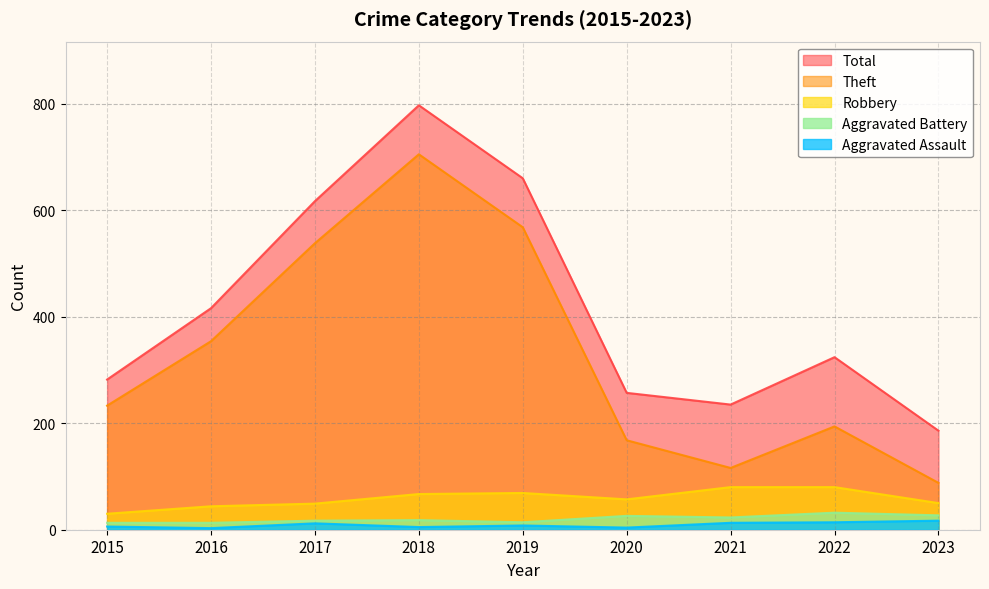

True or false: Robbery has a value of 26 at 2023.

False